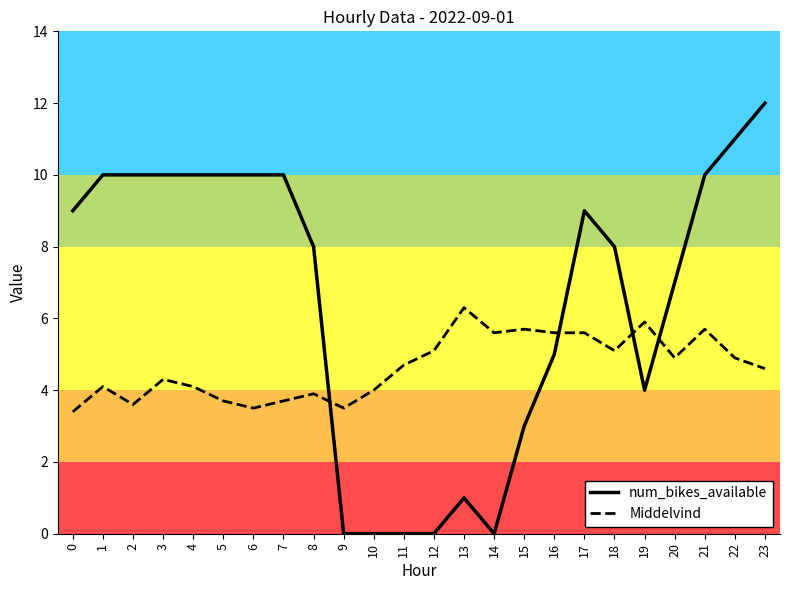

Is this an area chart (filled region under the line)?

No